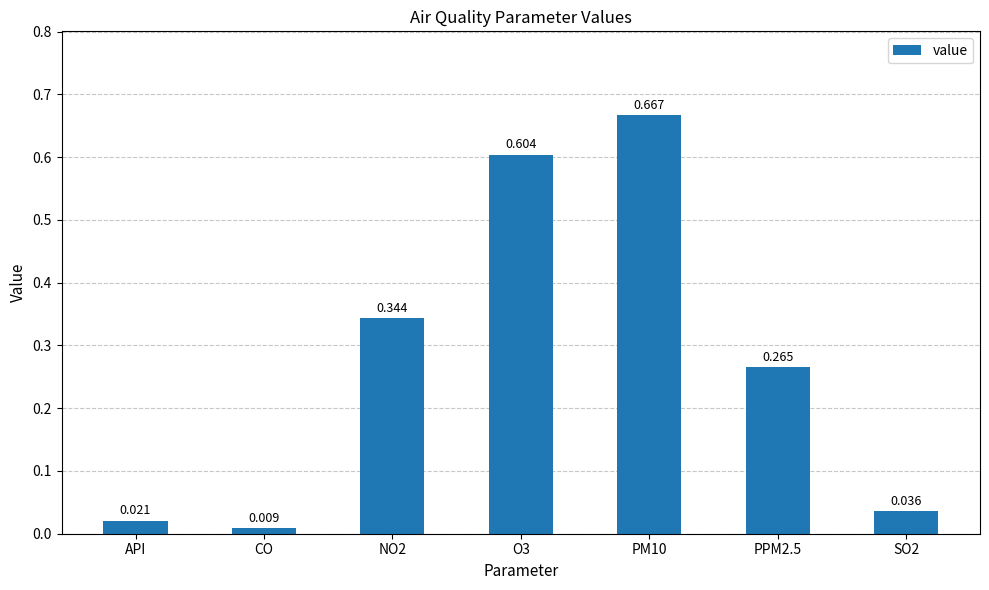

How many categories are shown in the chart?

7